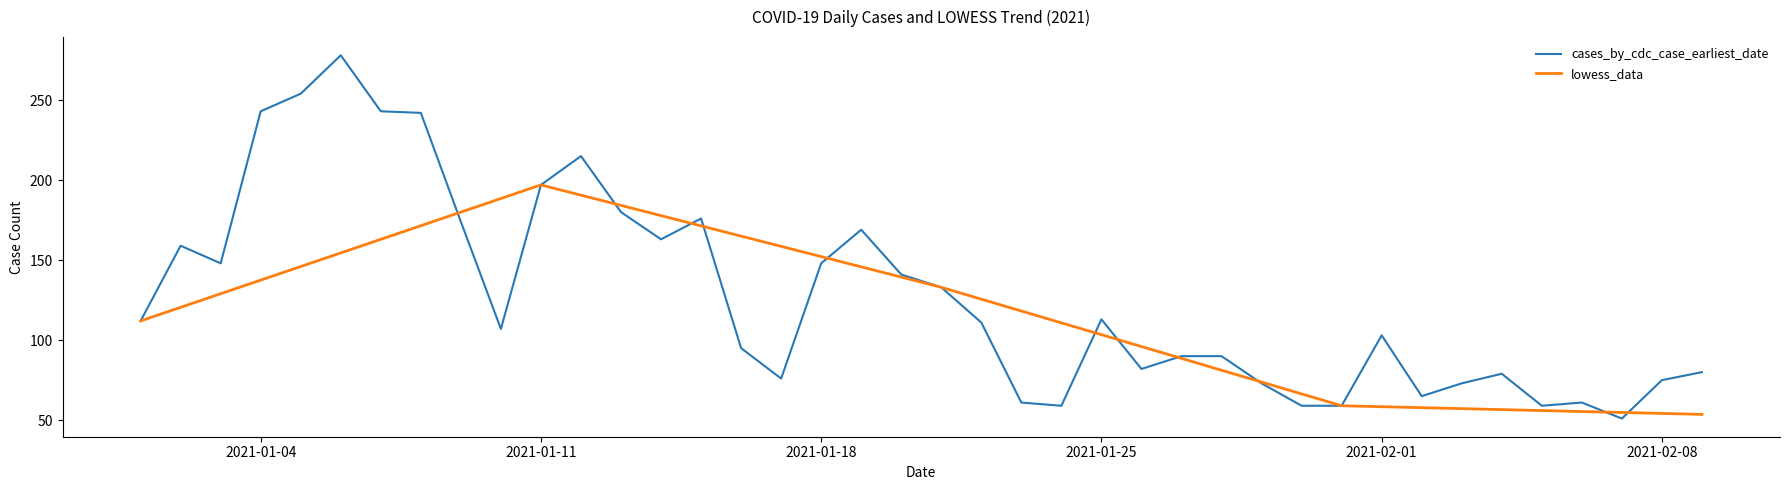

Which series has the widest spread of values?

cases_by_cdc_case_earliest_date